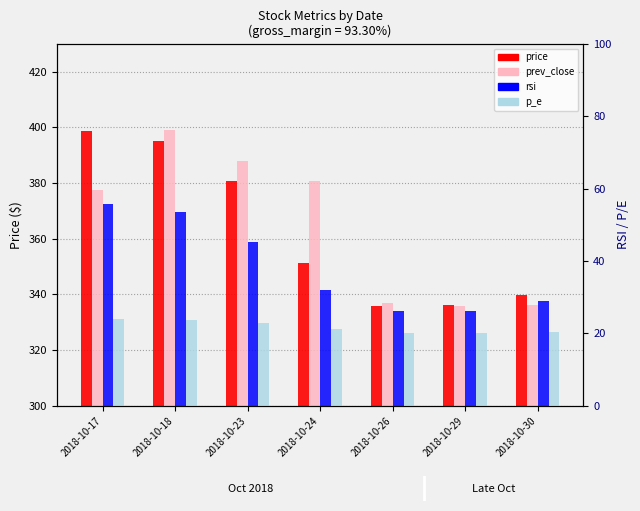

Which series has the largest range (max minus min)?

prev_close